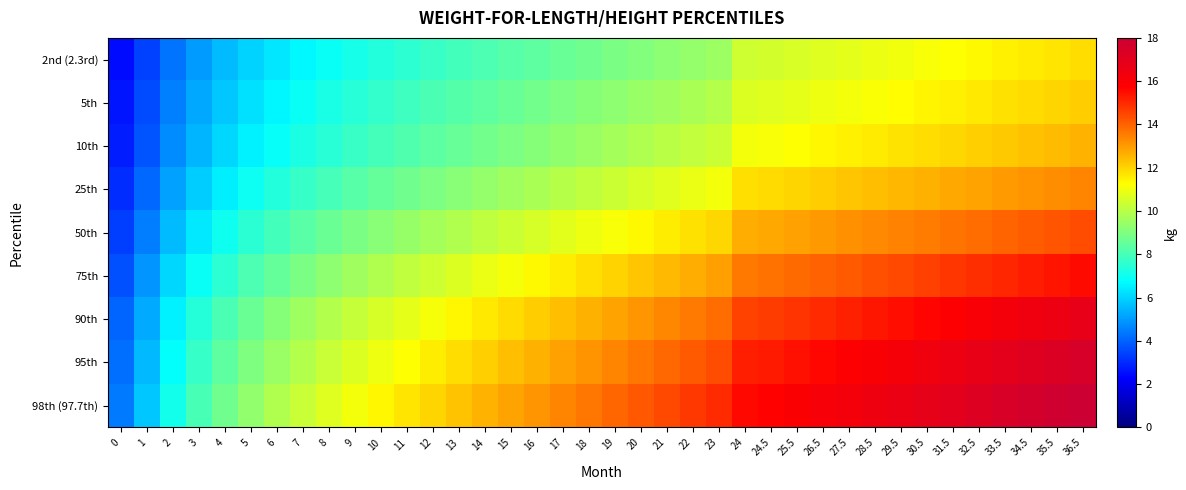

At which category is the sum across all series the highest?

36.5